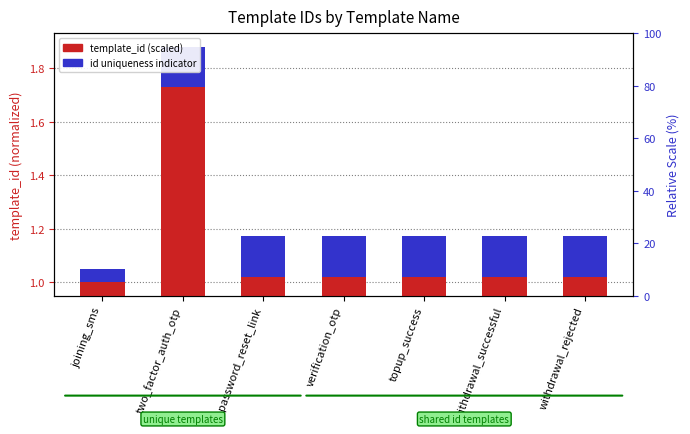

Which category has the lowest value in the id uniqueness indicator series?

joining_sms